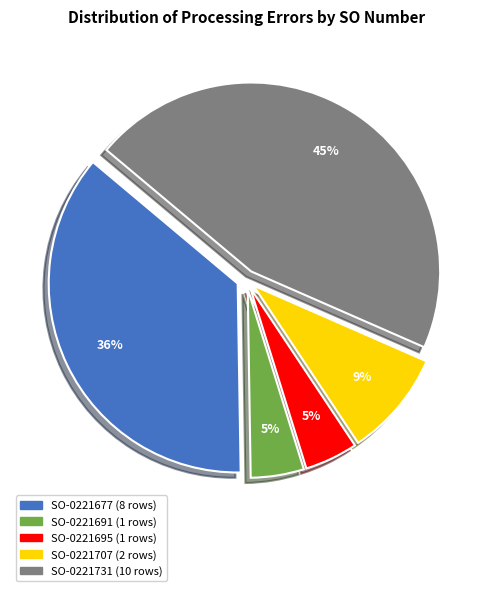

The SO-0221707 slice represents 9% of the pie. True or false?

True